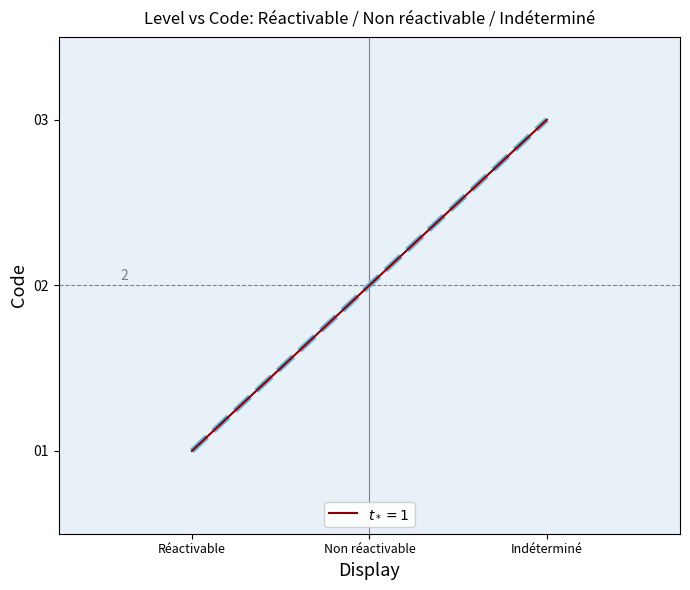

Reading left to right, extract all data points from this chart.

Réactivable=1	Non réactivable=2	Indéterminé=3